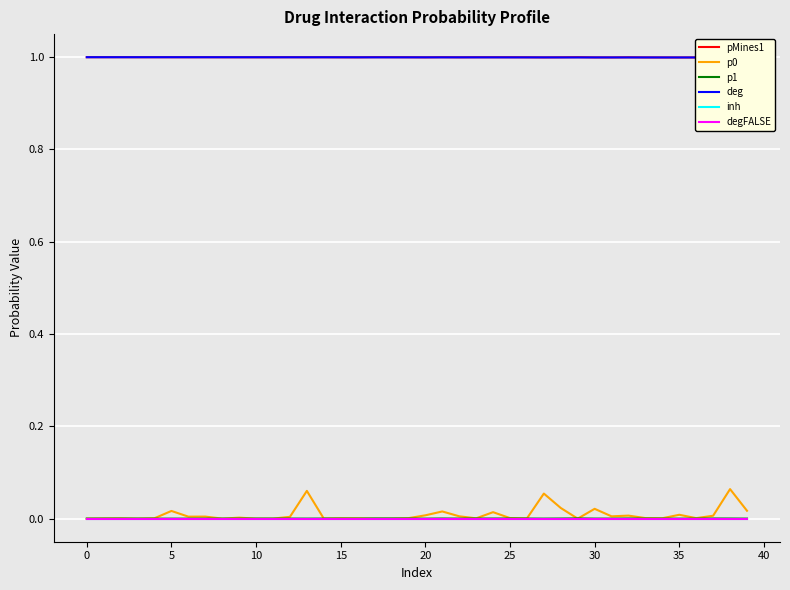

Rank the series at 27 from highest to lowest value.

pMines1, deg, p0, p1, inh, degFALSE